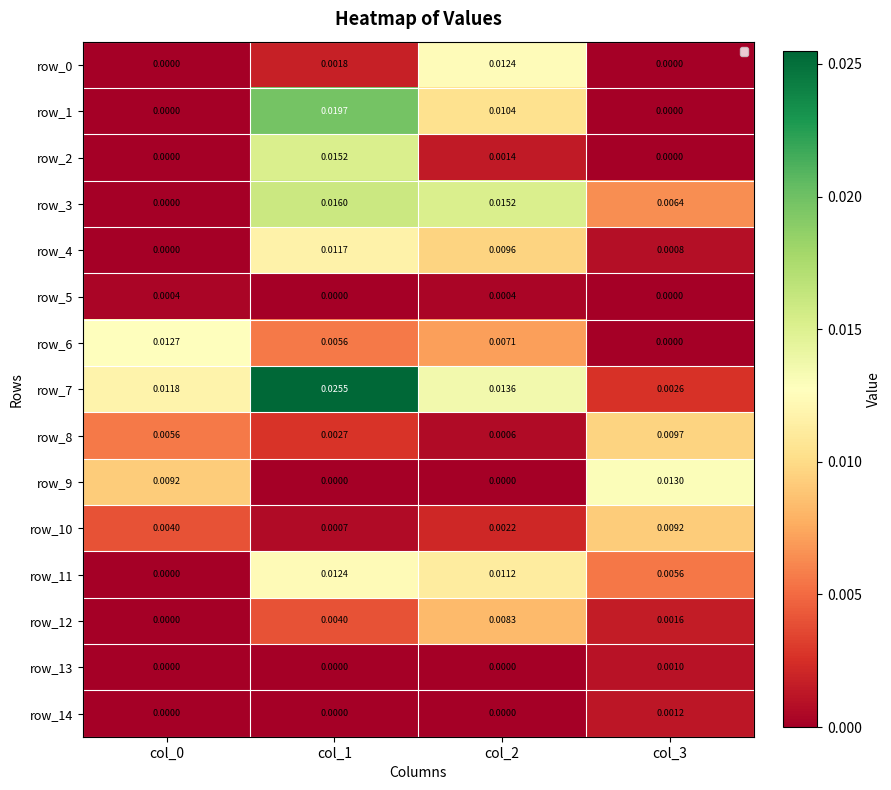

Is the value of row_1 at col_0 greater than the value of row_8 at col_0?

No